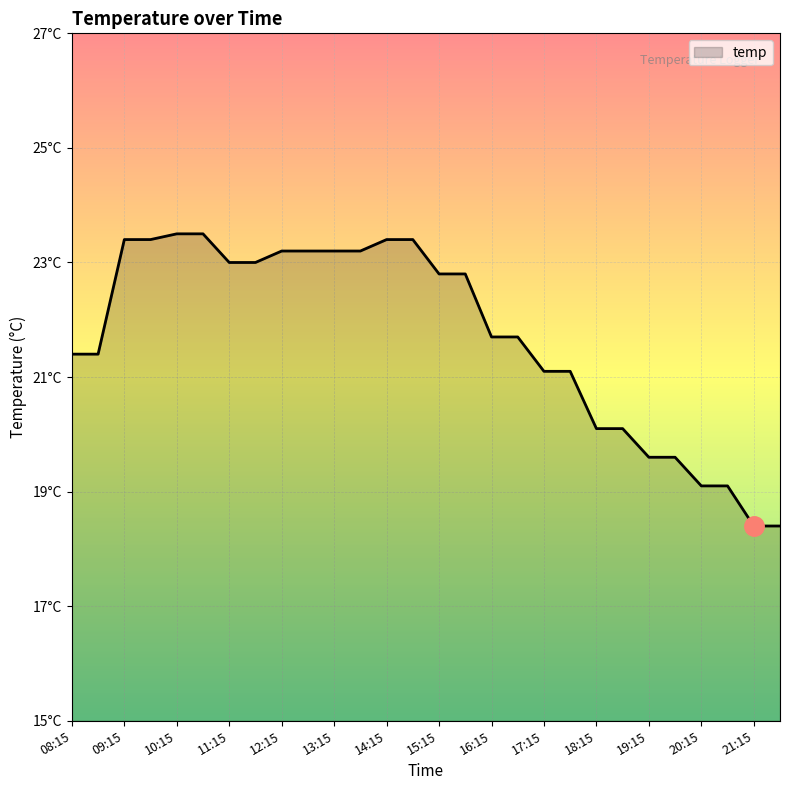

What is the label of the 17th point from the left?

16:15